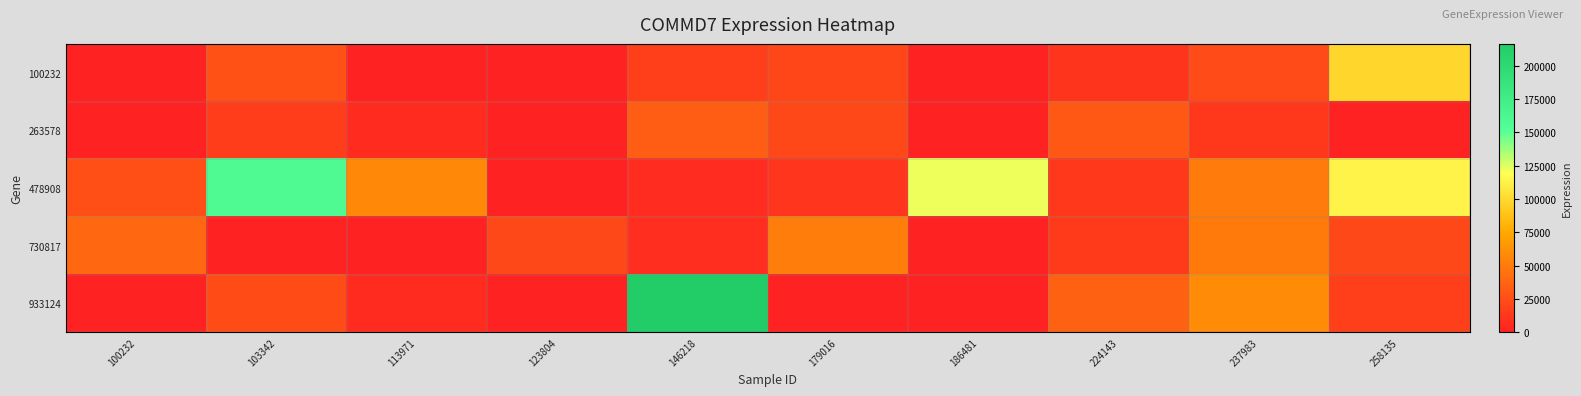

Which series has the largest total across all categories?

478908